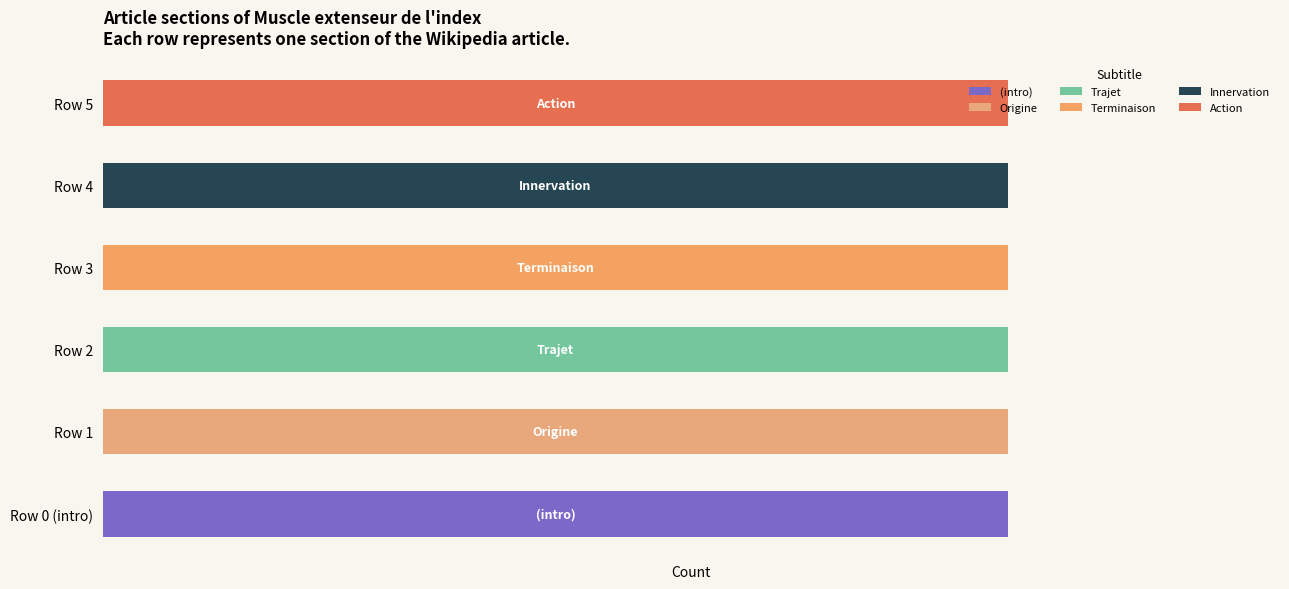

How many distinct data groups are displayed?

6